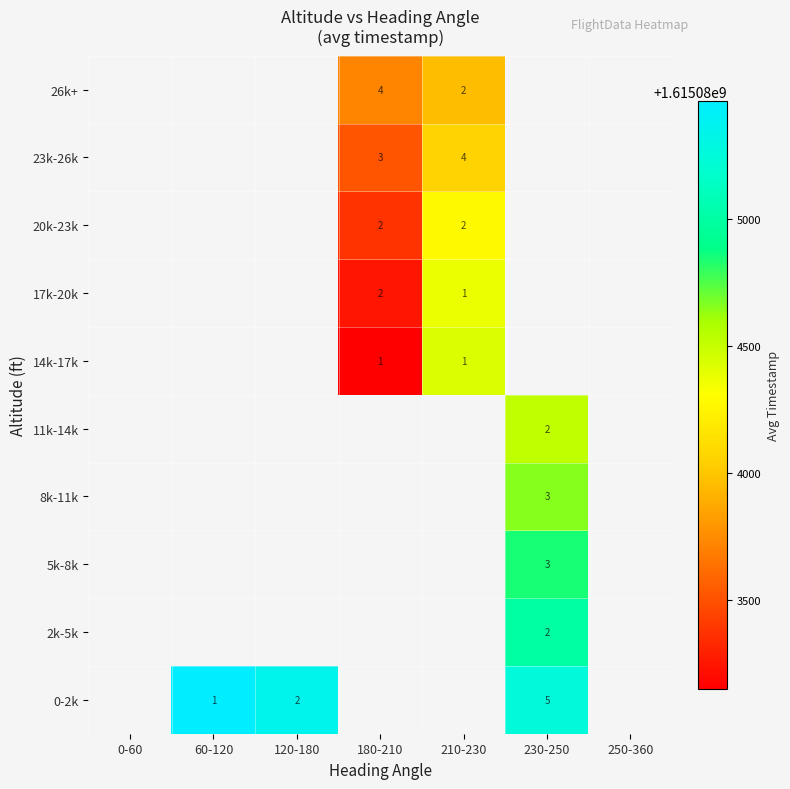

Between 230-250 and 60-120, which is larger?

60-120